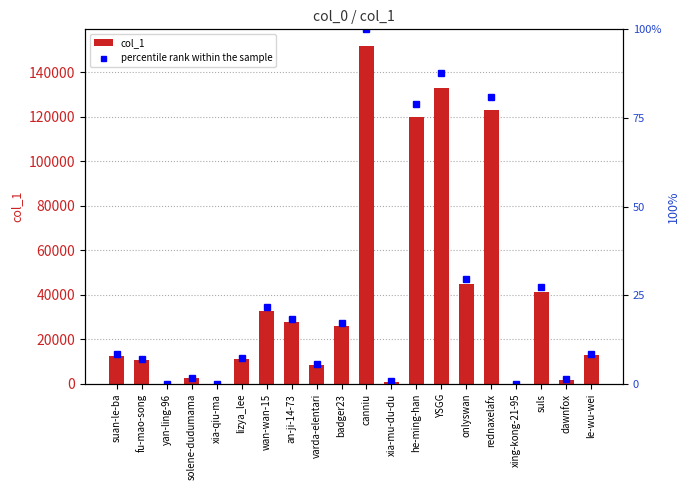

Between fu-mao-song and suls, which series saw the biggest shift?

col_1